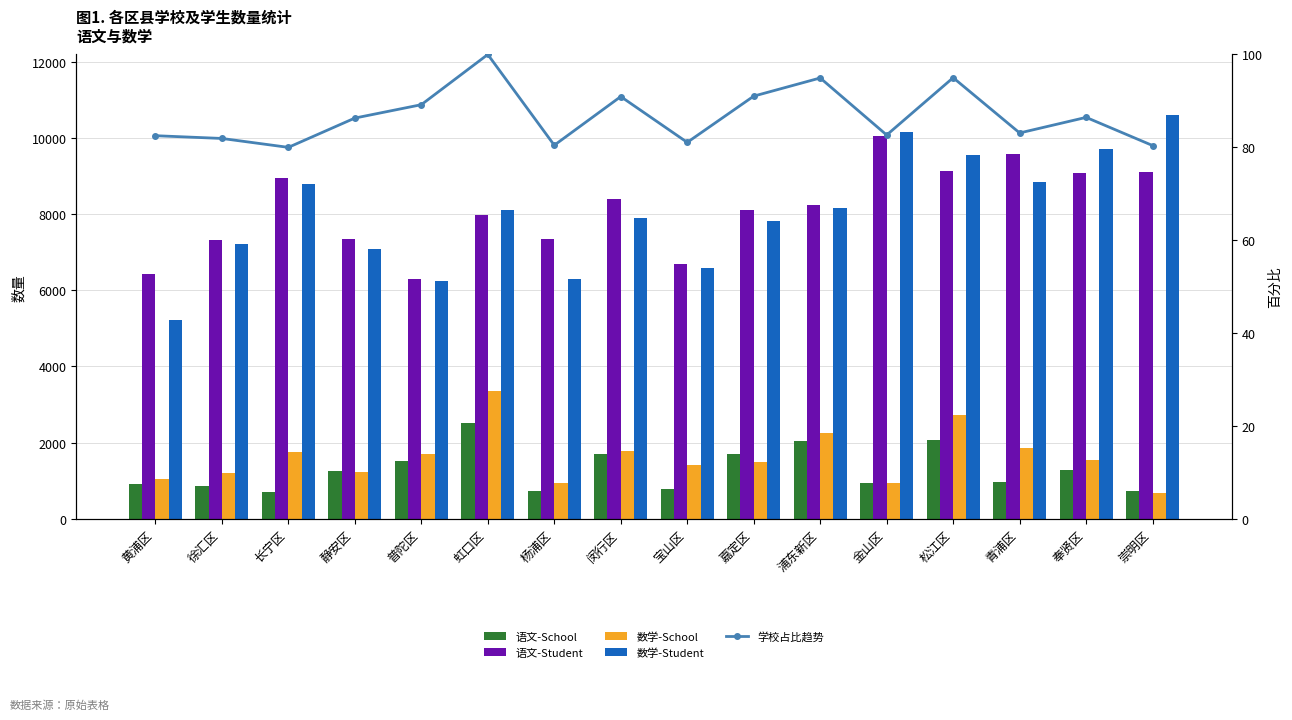

What is the difference between the 语文-School values at 黄浦区 and 长宁区?

228.1